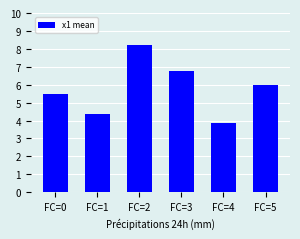

Which category has the lowest value across all series?

FC=4